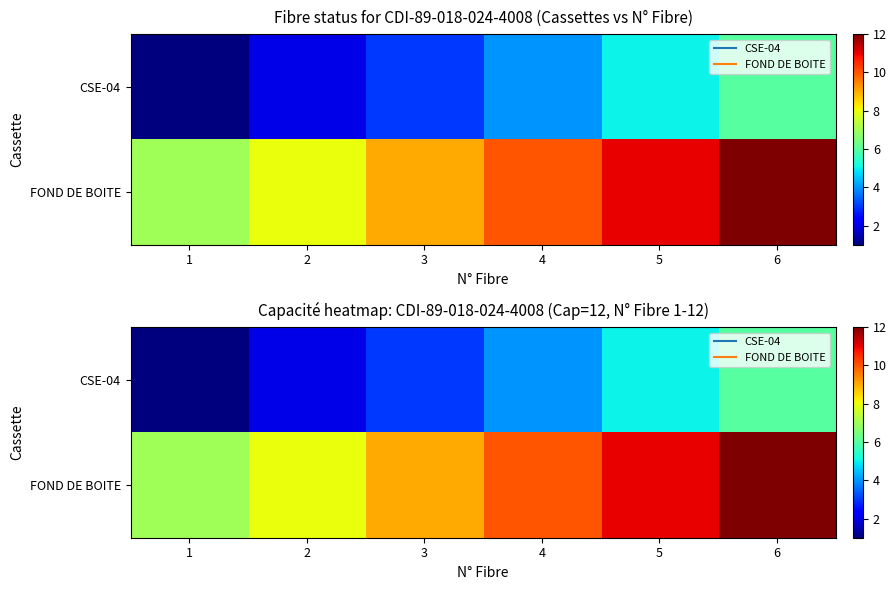

Rank the categories by CSE-04 value from lowest to highest.

1, 2, 3, 4, 5, 6